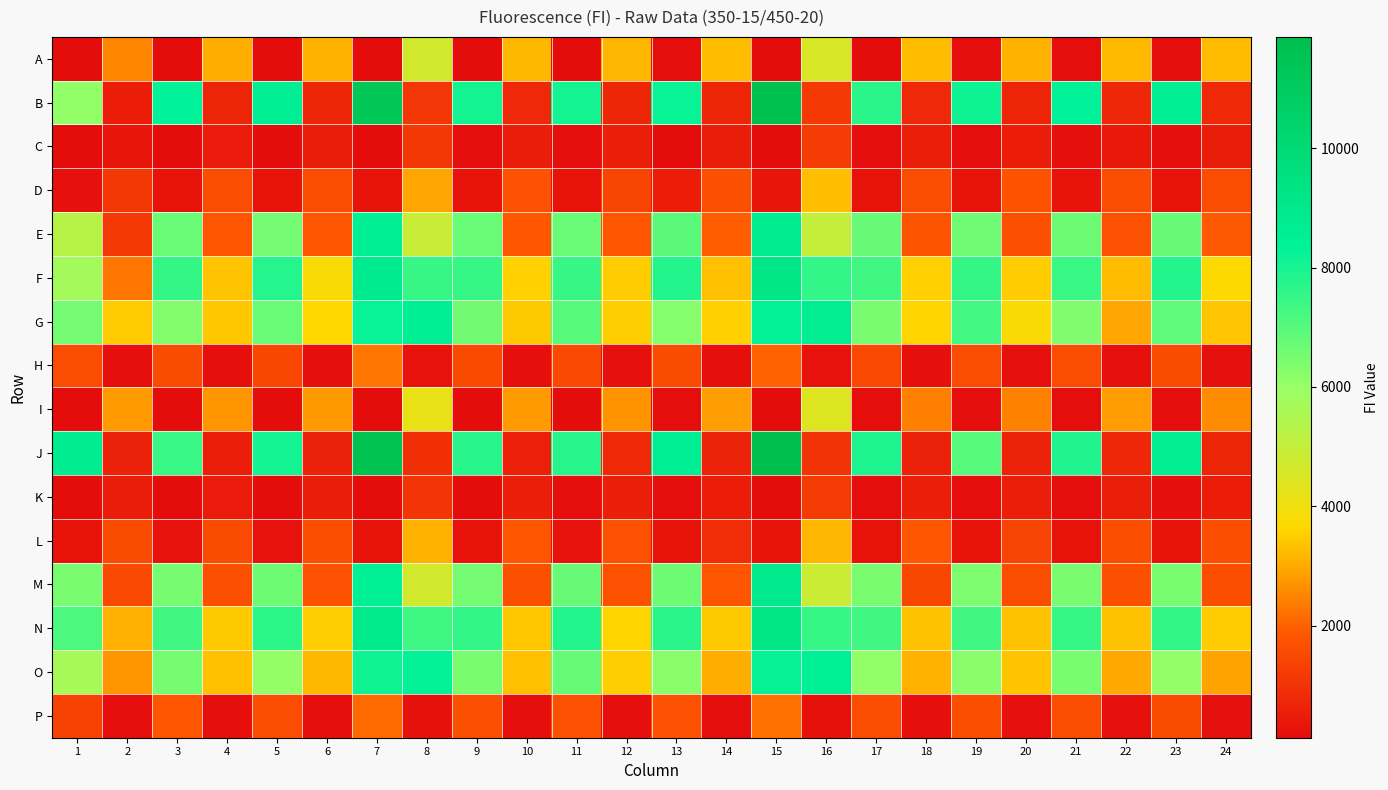

Reading left to right, what are all the values shown in this chart?

A: 1=143	2=2509	3=149	4=3037	5=147	6=3142	7=123	8=4687	9=148	10=3216	11=160	12=3184	13=177	14=3287	15=136	16=4571	17=159	18=3266	19=173	20=3139	21=171	22=3225	23=179	24=3255
B: 1=6089	2=535	3=8322	4=697	5=8594	6=735	7=11303	8=1104	9=8049	10=772	11=8038	12=727	13=8197	14=738	15=11705	16=1162	17=7708	18=780	19=8128	20=691	21=8365	22=757	23=8510	24=798
C: 1=153	2=348	3=157	4=485	5=159	6=498	7=162	8=1139	9=171	10=495	11=170	12=536	13=166	14=509	15=167	16=1230	17=181	18=550	19=184	20=518	21=192	22=442	23=203	24=502
D: 1=234	2=1118	3=297	4=1595	5=292	6=1601	7=303	8=2946	9=310	10=1740	11=303	12=1437	13=517	14=1683	15=335	16=3289	17=301	18=1633	19=303	20=1755	21=317	22=1594	23=293	24=1598
E: 1=5291	2=1162	3=6725	4=1823	5=6547	6=1836	7=8515	8=4922	9=6714	10=1846	11=6713	12=1827	13=6941	14=1947	15=8745	16=5019	17=6728	18=1775	19=6617	20=1696	21=6638	22=1712	23=6732	24=1880
F: 1=5731	2=2324	3=7537	4=3367	5=7765	6=3759	7=8784	8=7473	9=7496	10=3542	11=7472	12=3492	13=7793	14=3329	15=9124	16=7567	17=7343	18=3534	19=7541	20=3484	21=7456	22=3263	23=7803	24=3659
G: 1=6545	2=3453	3=6311	4=3425	5=6708	6=3646	7=8214	8=8516	9=6589	10=3438	11=6984	12=3506	13=6281	14=3548	15=8280	16=8638	17=6472	18=3595	19=7310	20=3766	21=6382	22=2955	23=6885	24=3380
H: 1=1624	2=194	3=1576	4=195	5=1498	6=204	7=2283	8=266	9=1557	10=200	11=1535	12=219	13=1576	14=208	15=2023	16=275	17=1520	18=210	19=1595	20=215	21=1596	22=220	23=1568	24=219
I: 1=146	2=2789	3=154	4=2720	5=158	6=2773	7=124	8=4165	9=164	10=2803	11=157	12=2693	13=174	14=2851	15=144	16=4426	17=175	18=2433	19=182	20=2462	21=182	22=2814	23=188	24=2599
J: 1=8711	2=626	3=7441	4=544	5=8022	6=607	7=11643	8=938	9=7732	10=602	11=7728	12=790	13=8577	14=634	15=11864	16=1020	17=7877	18=627	19=7014	20=638	21=7847	22=753	23=8691	24=703
K: 1=158	2=510	3=151	4=467	5=154	6=505	7=155	8=1046	9=168	10=554	11=173	12=543	13=170	14=526	15=155	16=1211	17=179	18=565	19=183	20=551	21=190	22=556	23=195	24=527
L: 1=287	2=1574	3=262	4=1573	5=270	6=1658	7=295	8=3127	9=285	10=1836	11=278	12=1720	13=285	14=901	15=296	16=3173	17=292	18=1798	19=289	20=1389	21=285	22=1641	23=296	24=1648
M: 1=6470	2=1527	3=6514	4=1672	5=6653	6=1736	7=8436	8=4687	9=6554	10=1683	11=6746	12=1713	13=6644	14=1829	15=8862	16=4849	17=6475	18=1487	19=6407	20=1616	21=6475	22=1692	23=6481	24=1651
N: 1=7153	2=3093	3=7339	4=3438	5=7635	6=3507	7=8895	8=7349	9=7572	10=3414	11=7803	12=3592	13=7698	14=3436	15=9107	16=7497	17=7340	18=3336	19=7332	20=3348	21=7496	22=3341	23=7570	24=3491
O: 1=5669	2=2715	3=6523	4=3323	5=6046	6=3213	7=8093	8=8282	9=6462	10=3314	11=6794	12=3500	13=6211	14=3072	15=8247	16=8439	17=6100	18=3148	19=6245	20=3357	21=6489	22=2970	23=6075	24=2907
P: 1=1378	2=176	3=1826	4=199	5=1625	6=196	7=2140	8=244	9=1678	10=206	11=1724	12=199	13=1731	14=190	15=2210	16=257	17=1610	18=208	19=1646	20=217	21=1628	22=226	23=1587	24=222